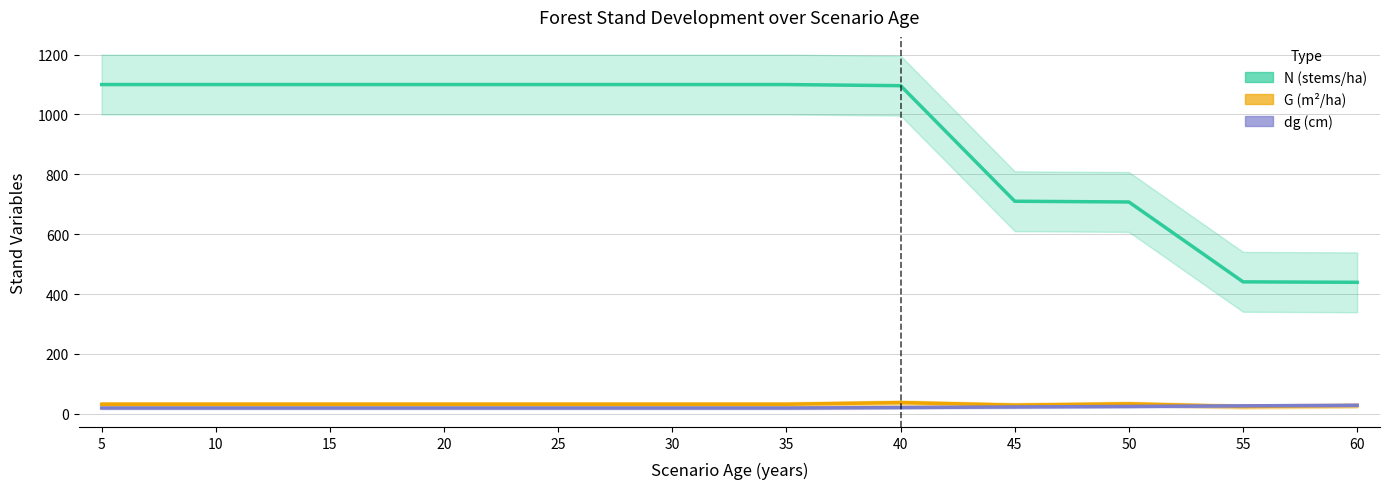

What is the sum of the N (stems/ha) values at 30 and 55?

1540.7